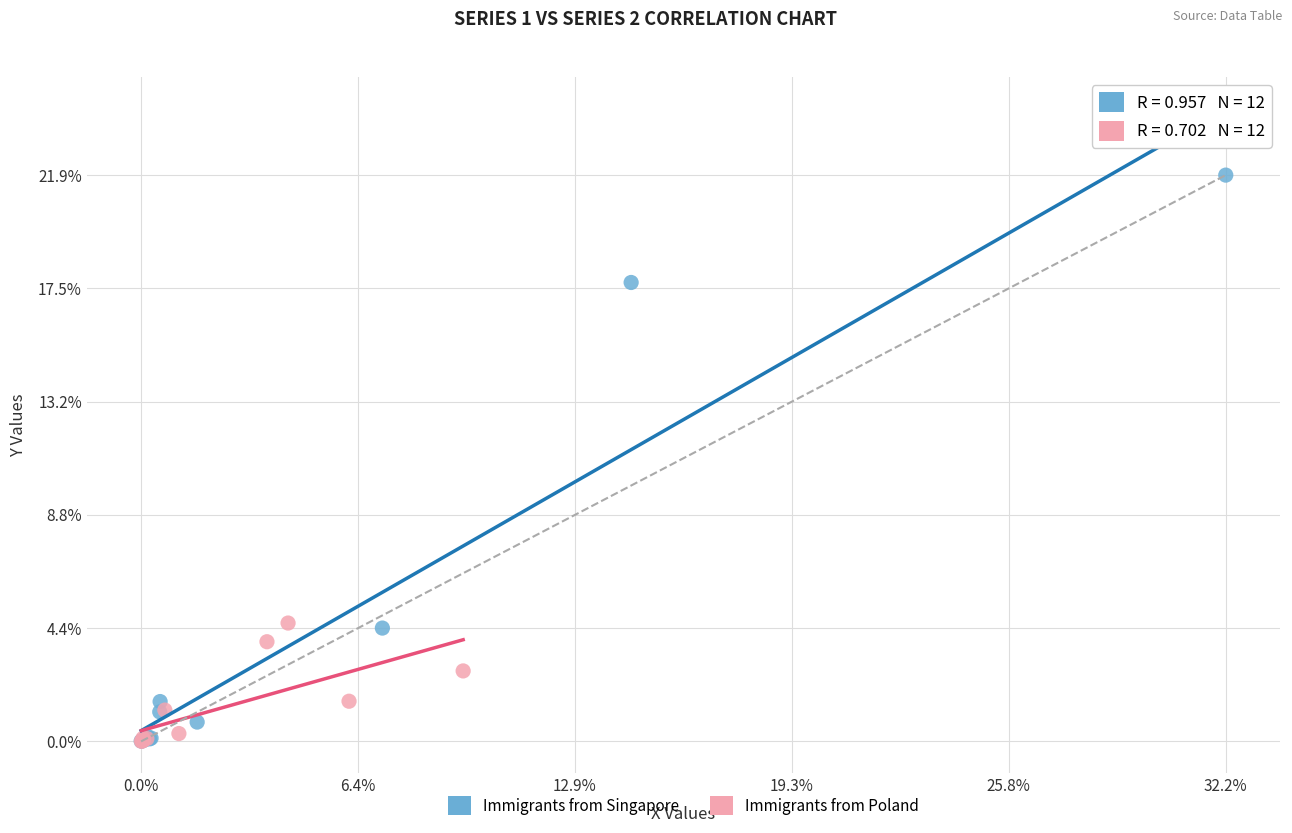

Which series reaches the maximum Y coordinate?

Immigrants from Singapore